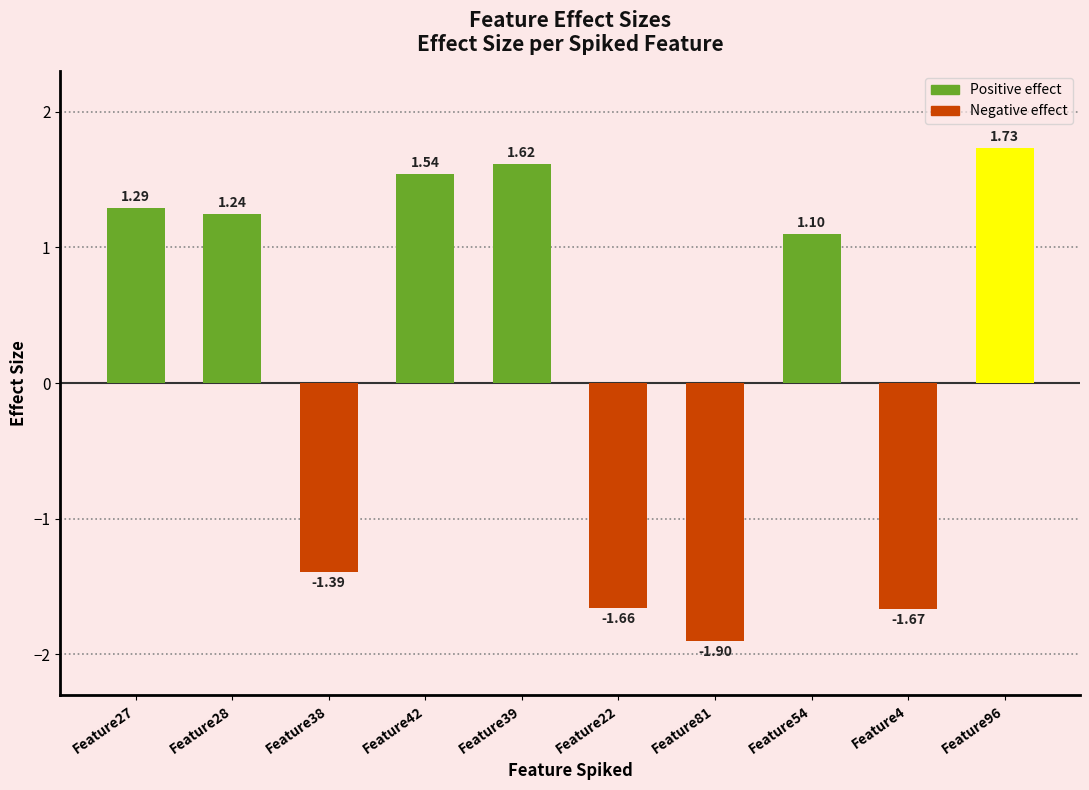

What position from the right is Feature81?

4